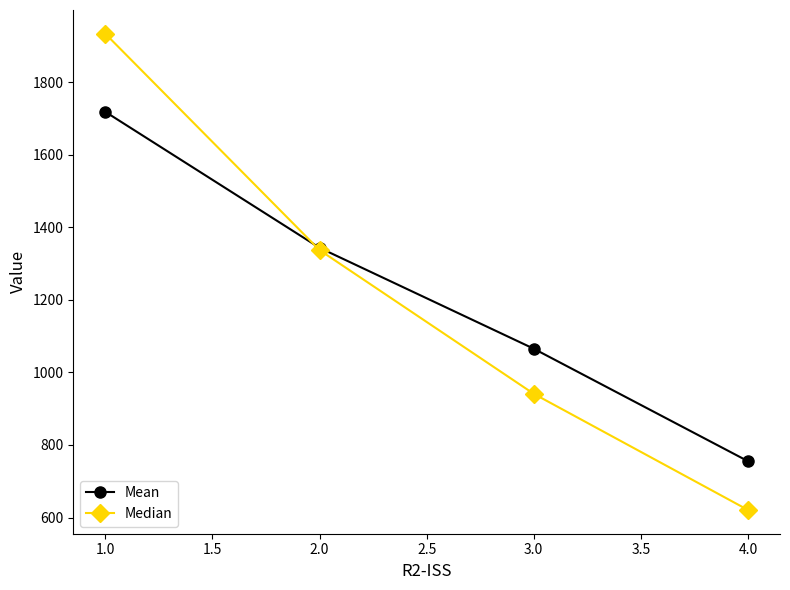

What is the maximum value shown in the chart?

1933.0